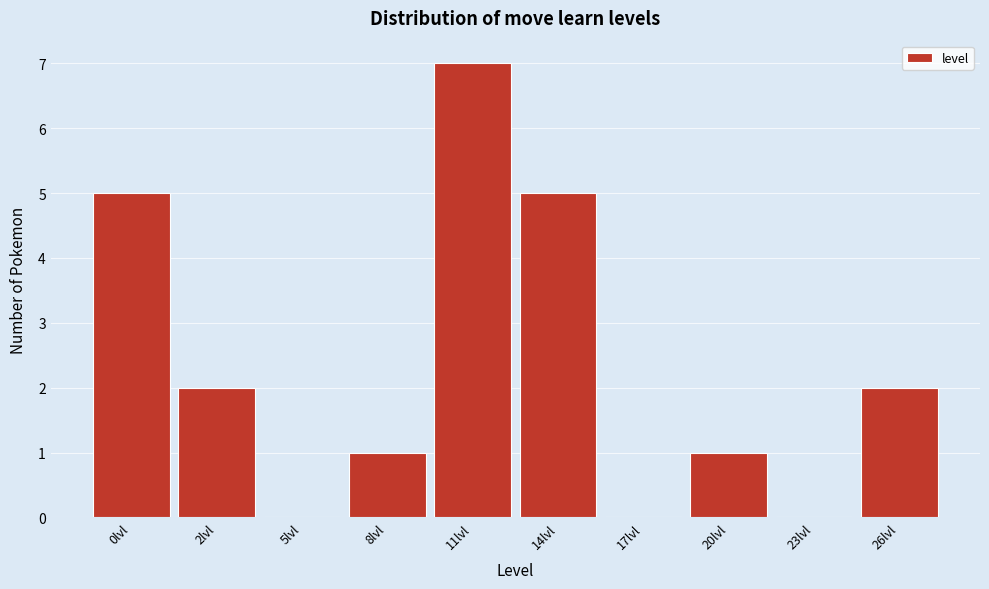

Reading right to left, transcribe all the data shown in this chart.

26lvl=2	23lvl=0	20lvl=1	17lvl=0	14lvl=5	11lvl=7	8lvl=1	5lvl=0	2lvl=2	0lvl=5